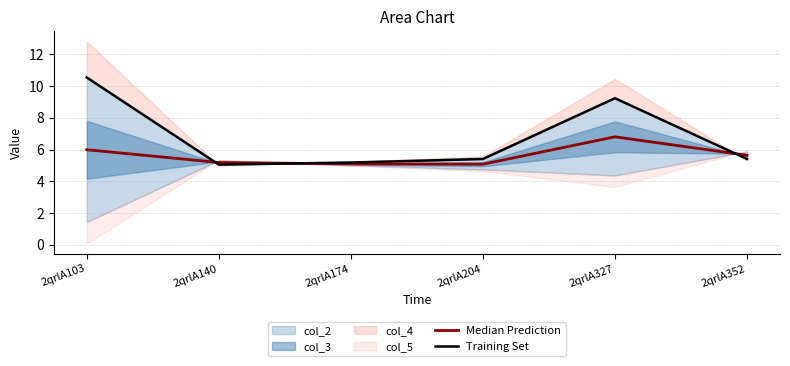

At which label is Training Set closest to 7?

2qrlA352